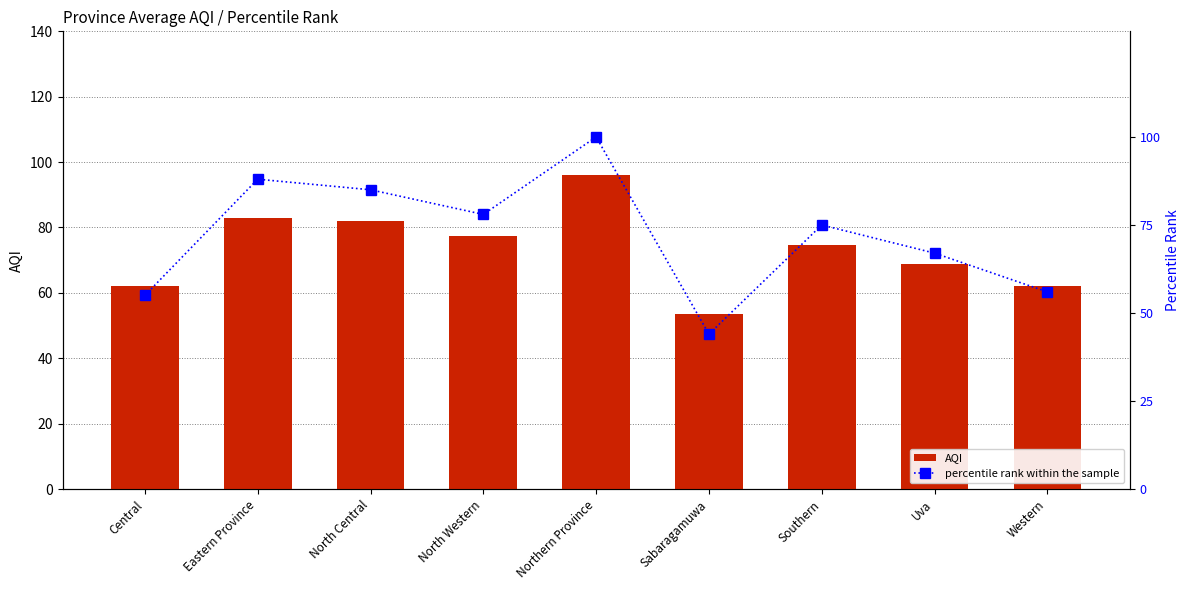

List the series in order of their overall mean, highest first.

AQI, percentile rank within the sample